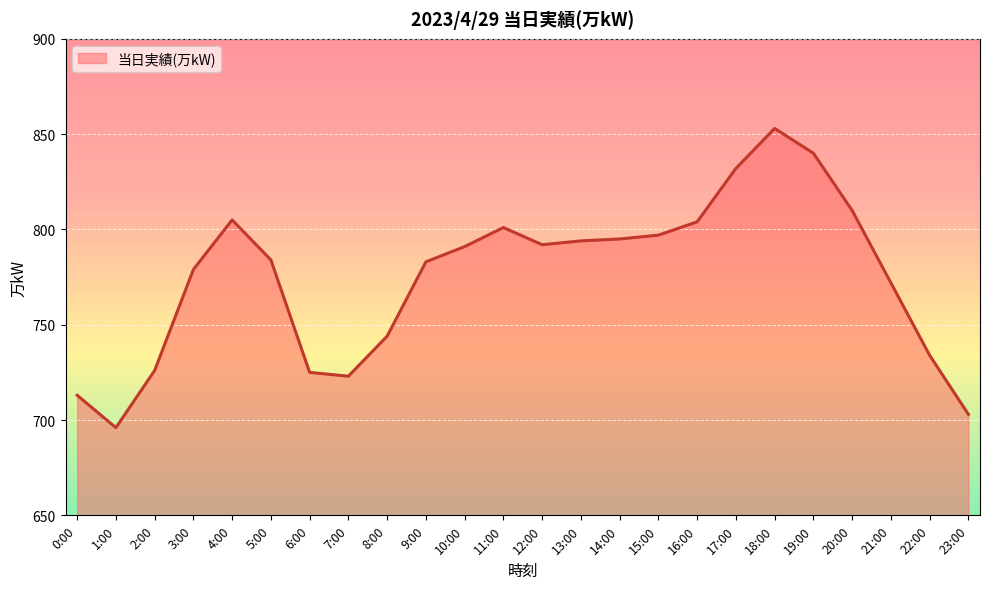

How many lines are shown in the chart?

1